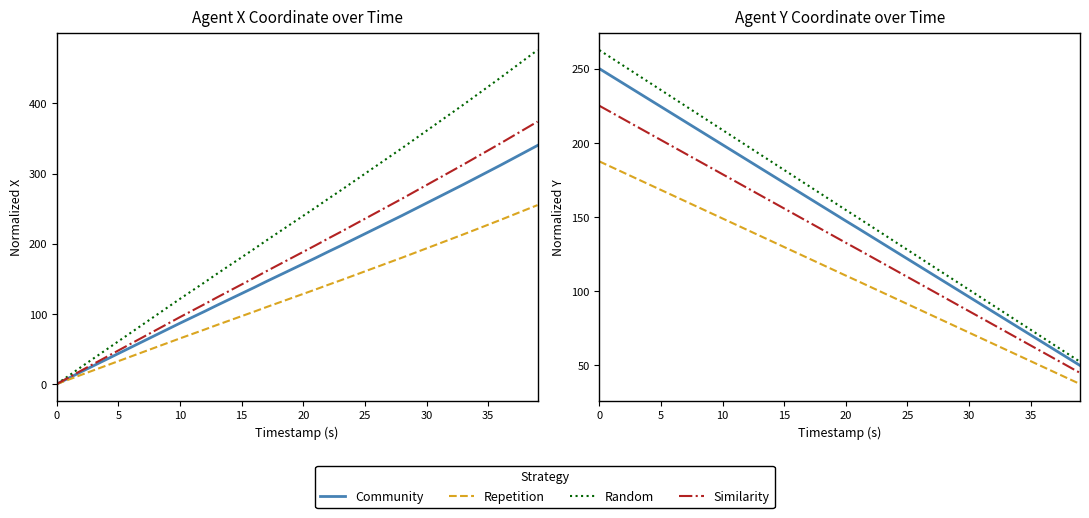

Which series has the largest total across all categories?

Random